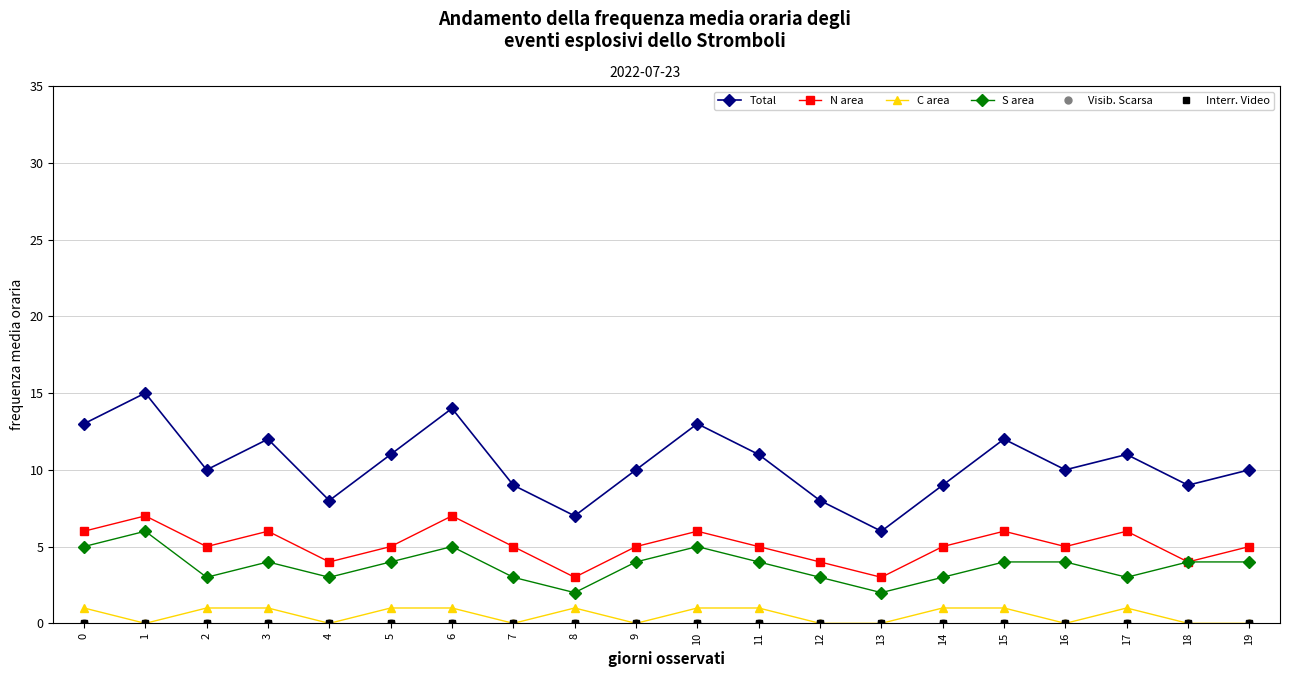

Rank the categories by C area value from lowest to highest.

1, 4, 7, 9, 12, 13, 16, 18, 19, 0, 2, 3, 5, 6, 8, 10, 11, 14, 15, 17